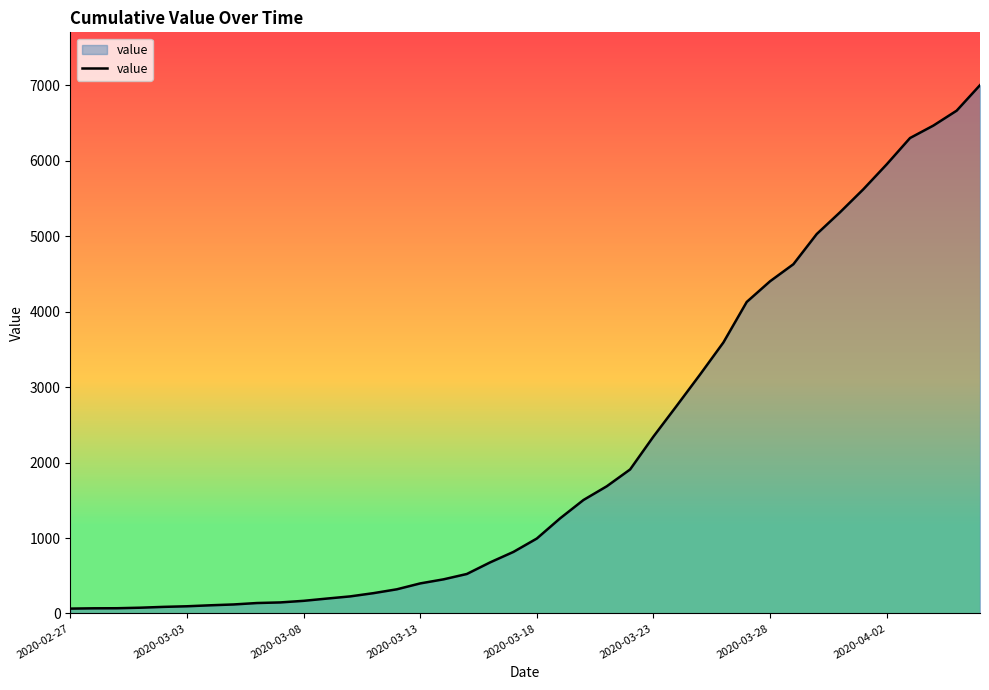

What is the difference between the maximum and minimum values?

6940